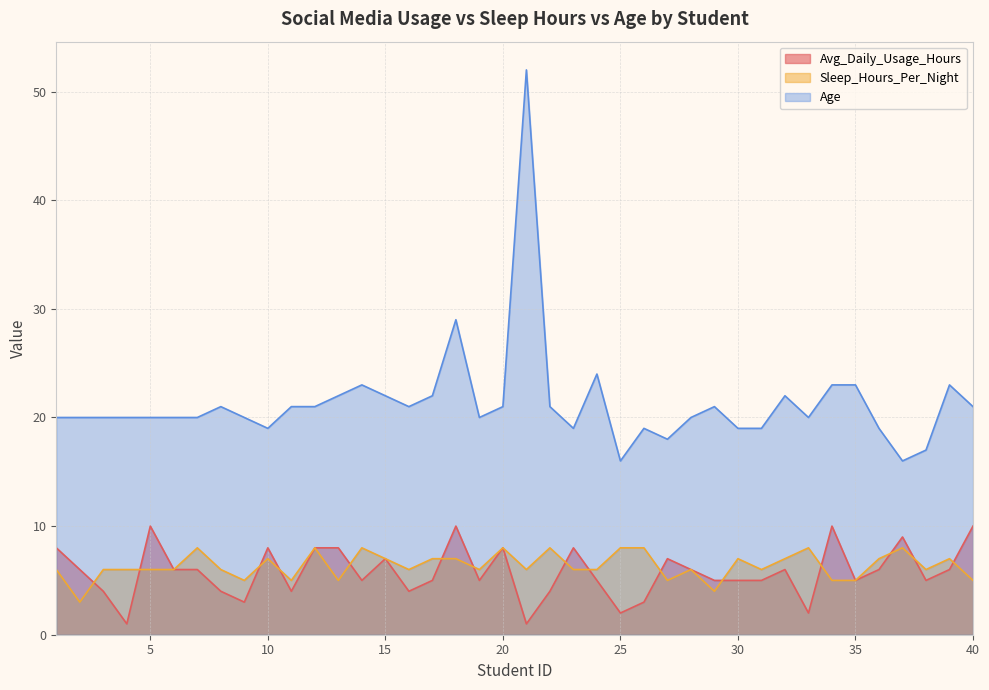

How many lines are shown in the chart?

3